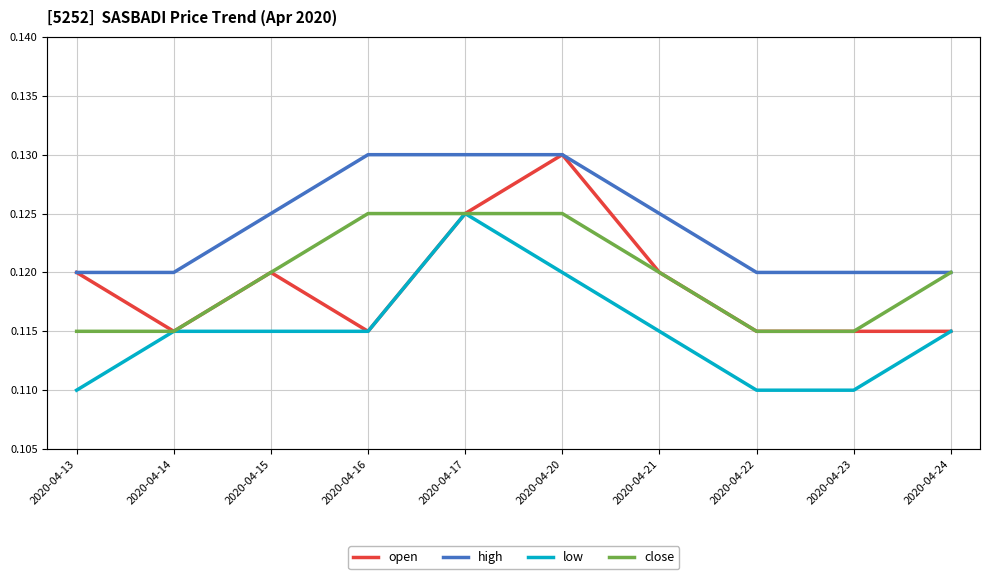

At 2020-04-20, list the series in order from largest to smallest.

open, high, close, low